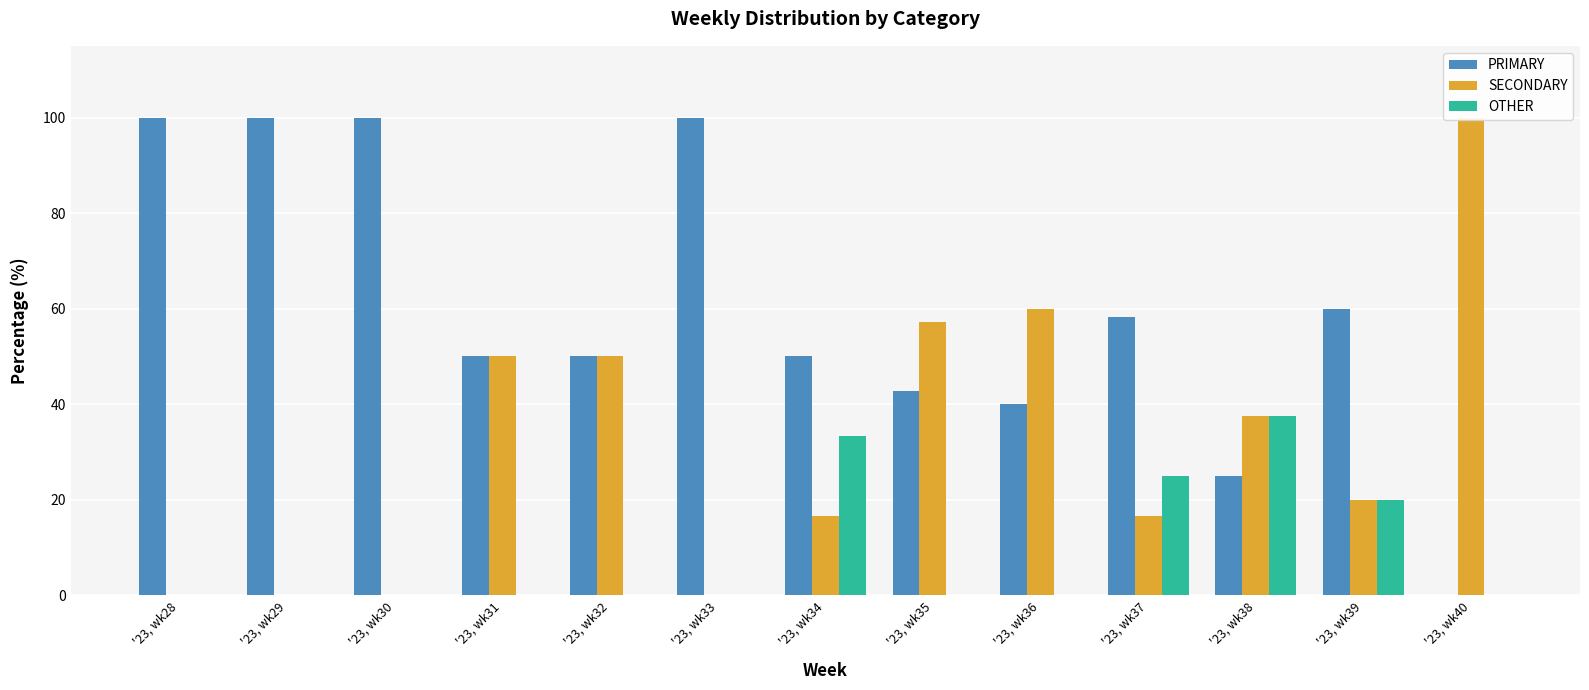

What are all the series names shown in the legend?

PRIMARY, SECONDARY, OTHER